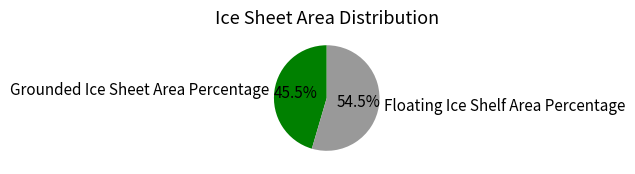

How many segments does this pie chart have?

2